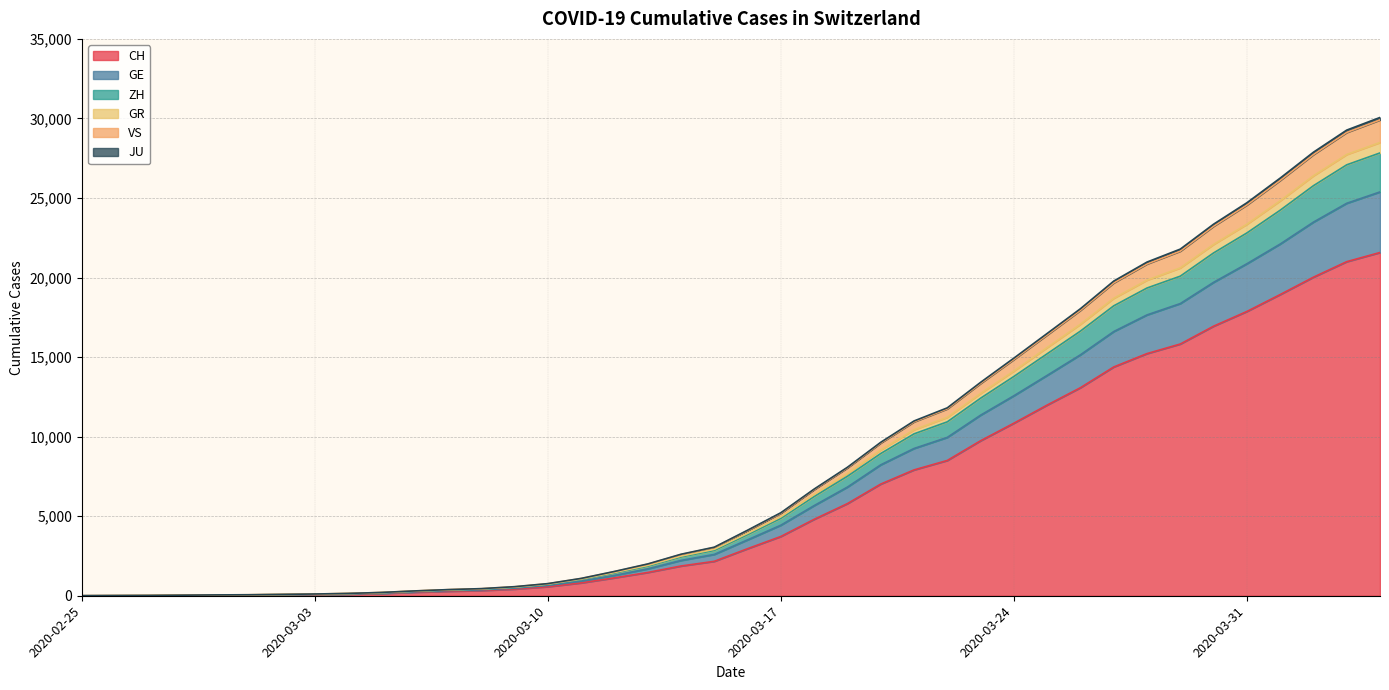

At which label does CH first exceed 2958?

2020-03-17